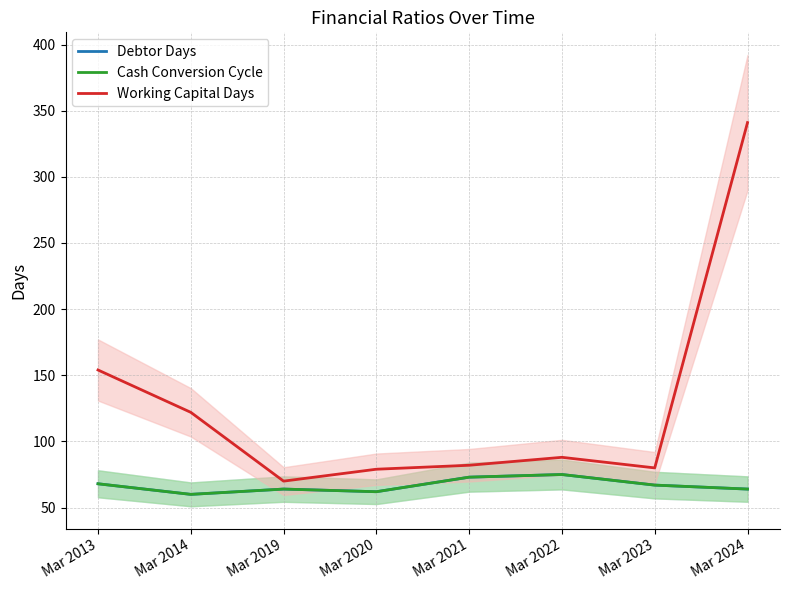

What is the value of the Working Capital Days point at the 1st from the left?

154